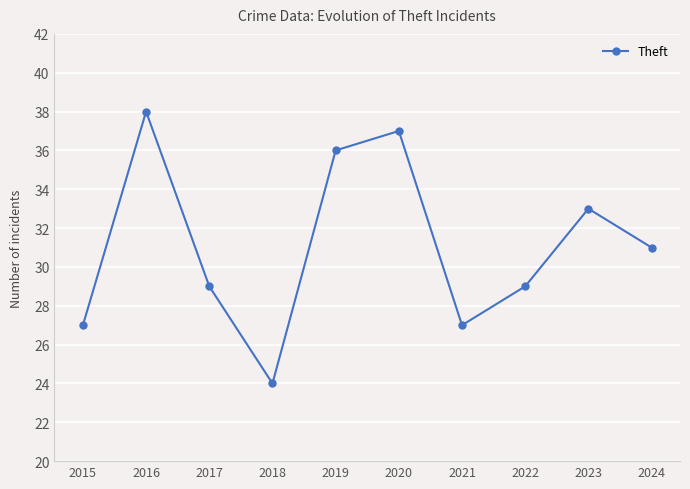

How many interior local valleys (lower than both neighbors) does the data have?

2